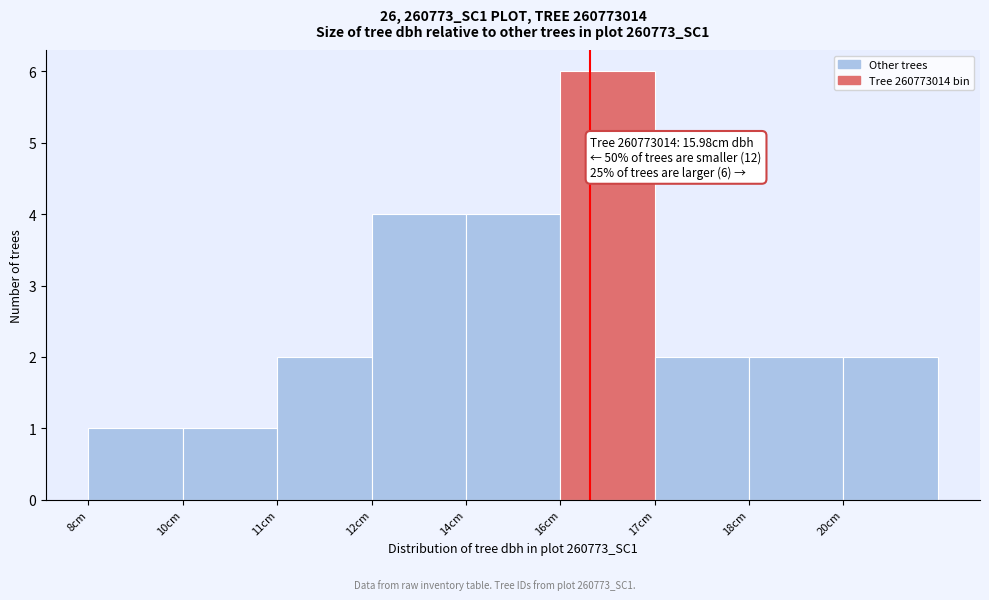

Reading left to right, list all the values displayed in this chart.

1	1	2	4	4	6	2	2	2